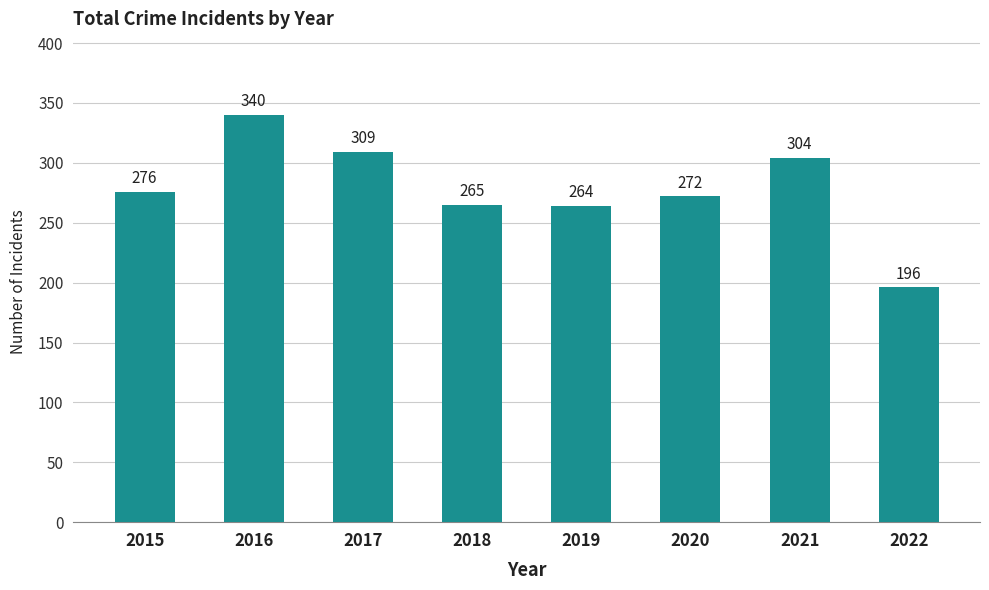

At which category does the chart reach its minimum across all series?

2022